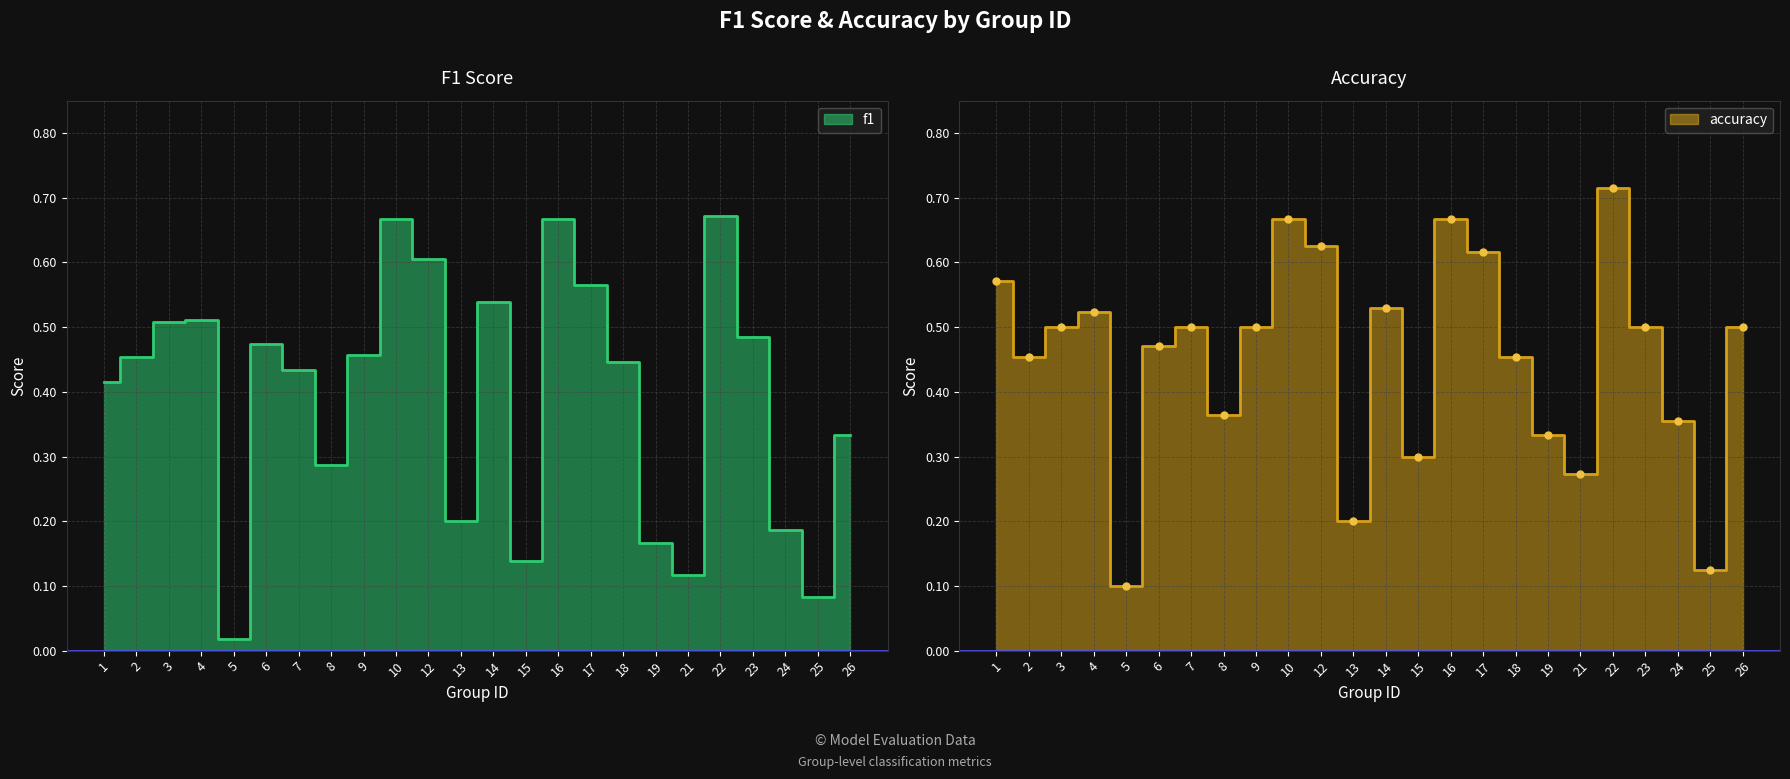

The value of accuracy at 13 is 0.2. True or false?

True